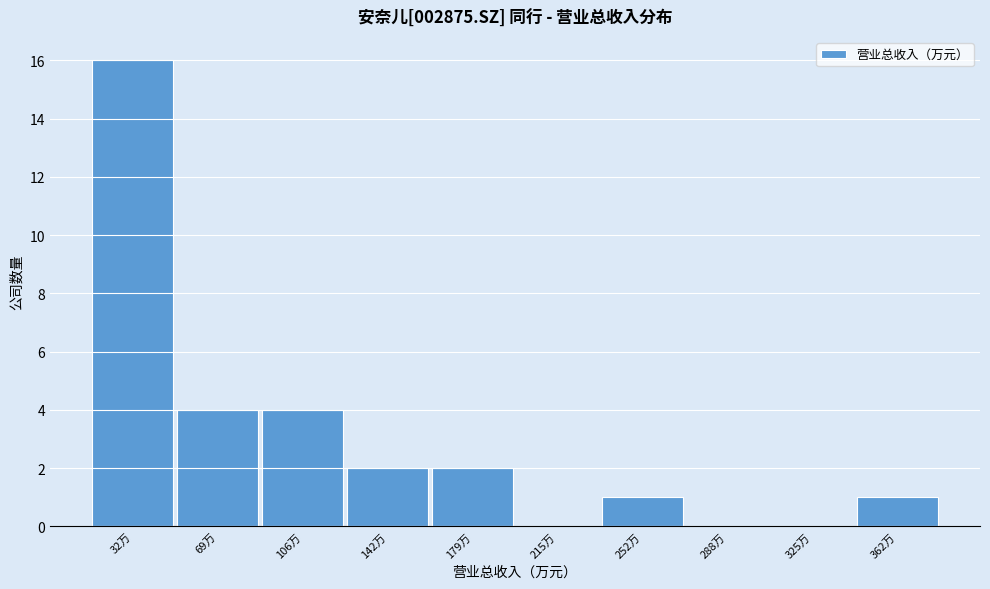

Reading left to right, list all the values displayed in this chart.

32万=16	69万=4	106万=4	142万=2	179万=2	215万=0	252万=1	288万=0	325万=0	362万=1